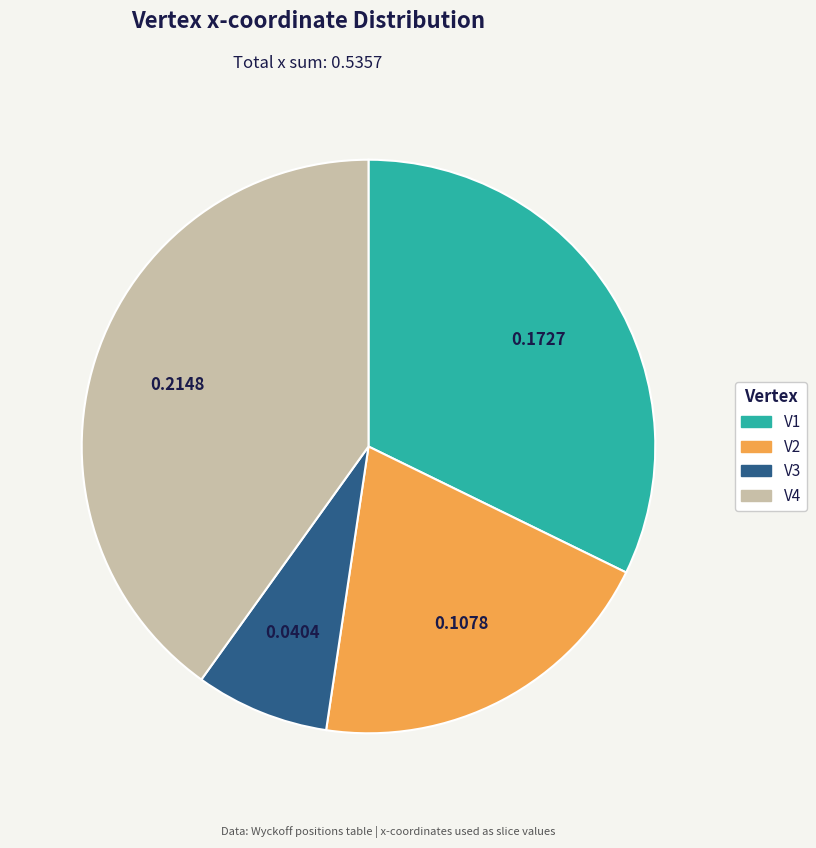

Is there any slice that represents more than half of the pie?

No